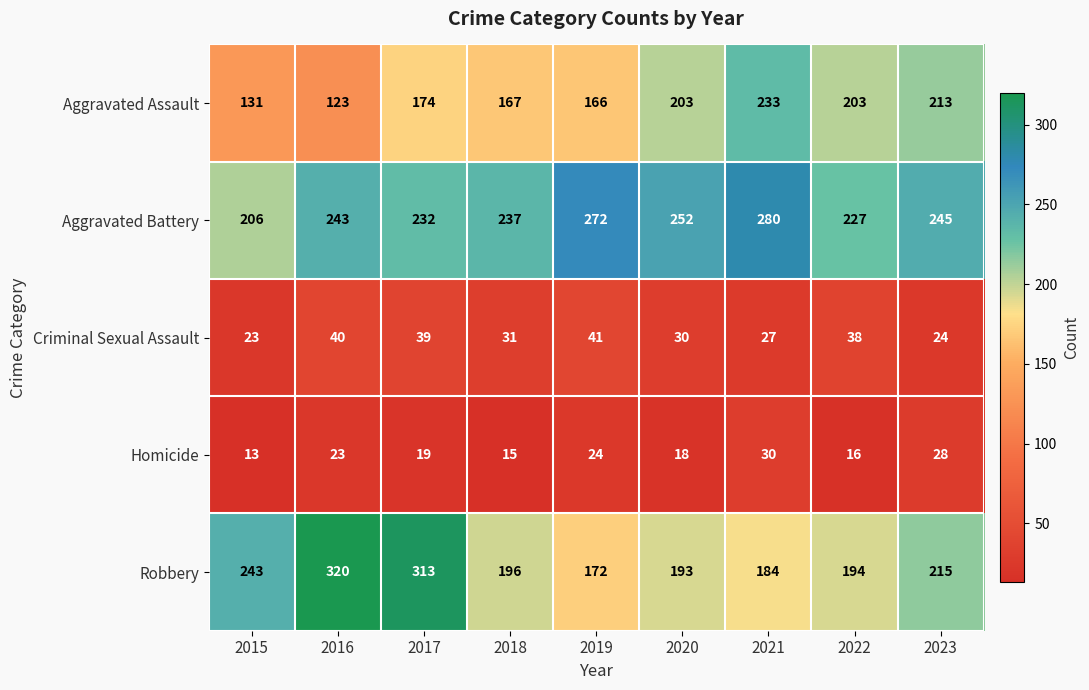

Where is Criminal Sexual Assault nearest to the value 32?

2018